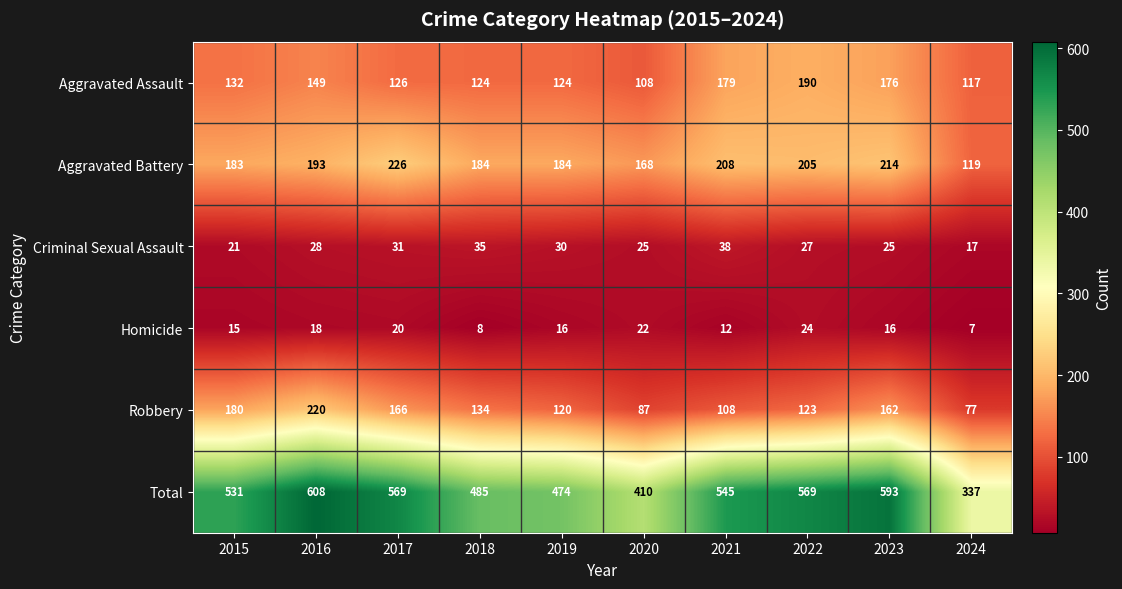

What is the smallest value displayed?

7